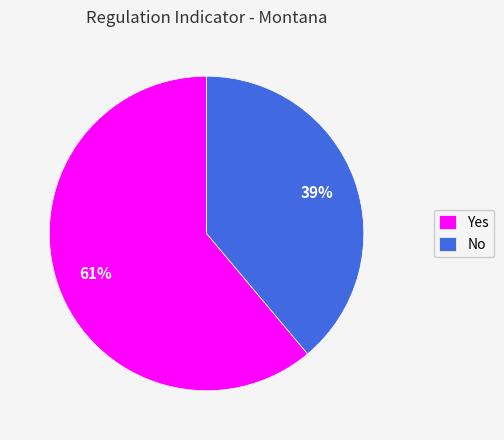

To the nearest percent, what percentage of the pie is Yes?

61%